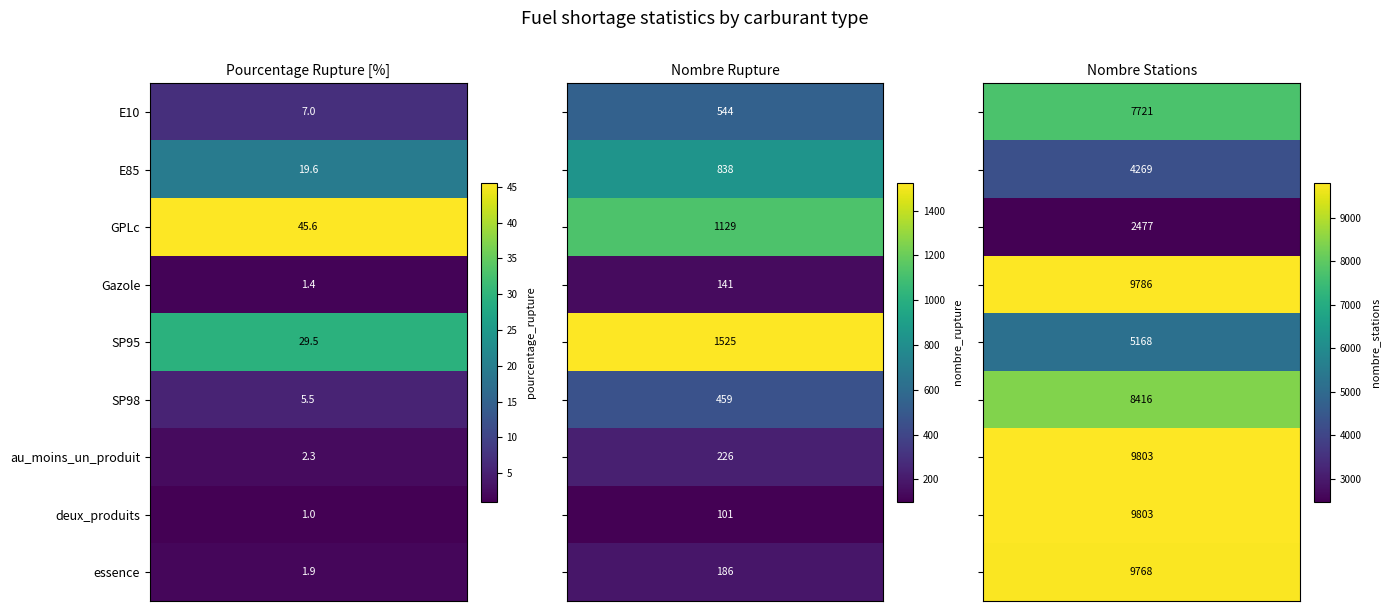

How many distinct data groups are displayed?

9